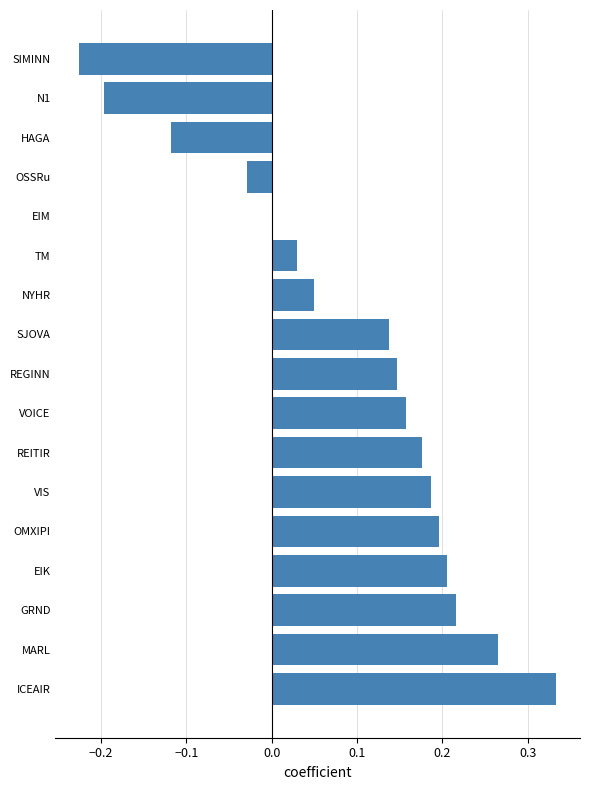

Count the number of data series in this chart.

1